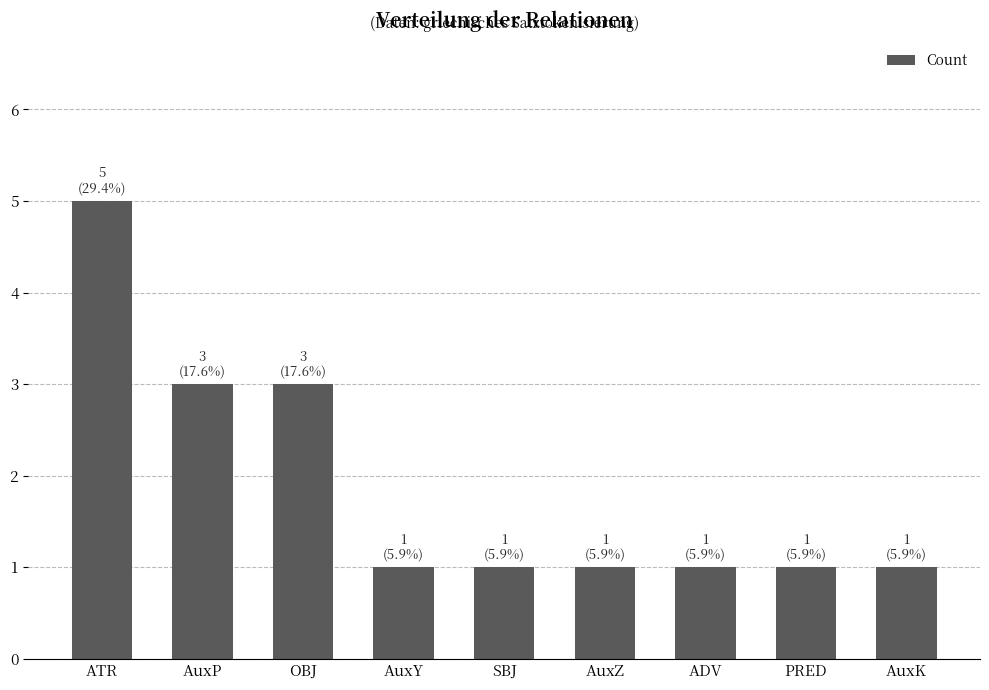

How many distinct data groups are displayed?

1